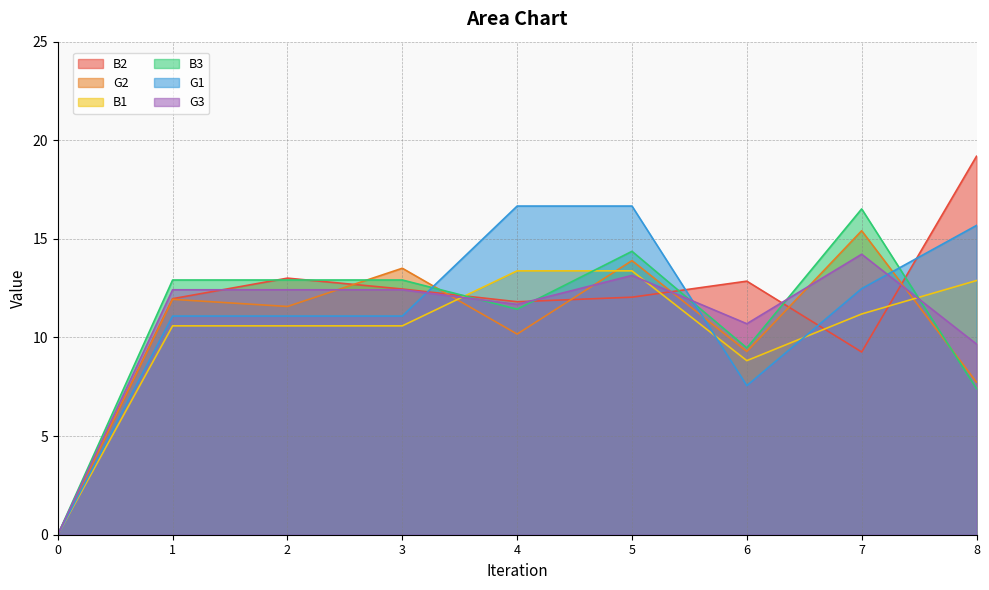

At which label does G1 reach its peak?

5